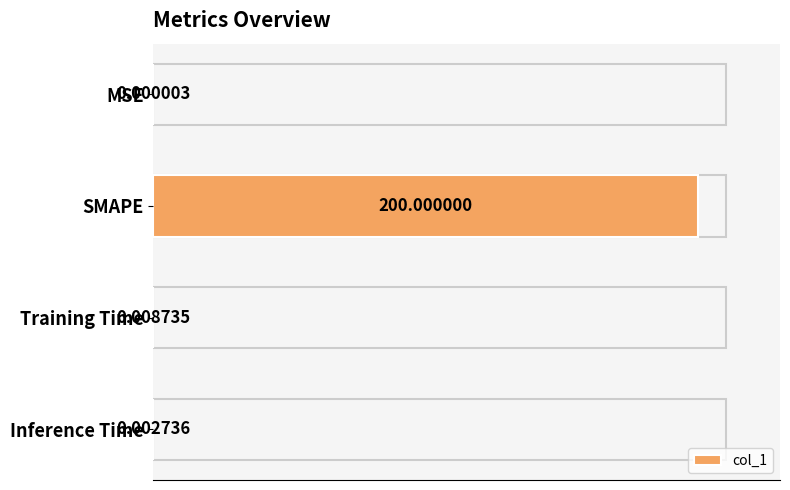

Where is the data nearest to the value 100?

Training Time